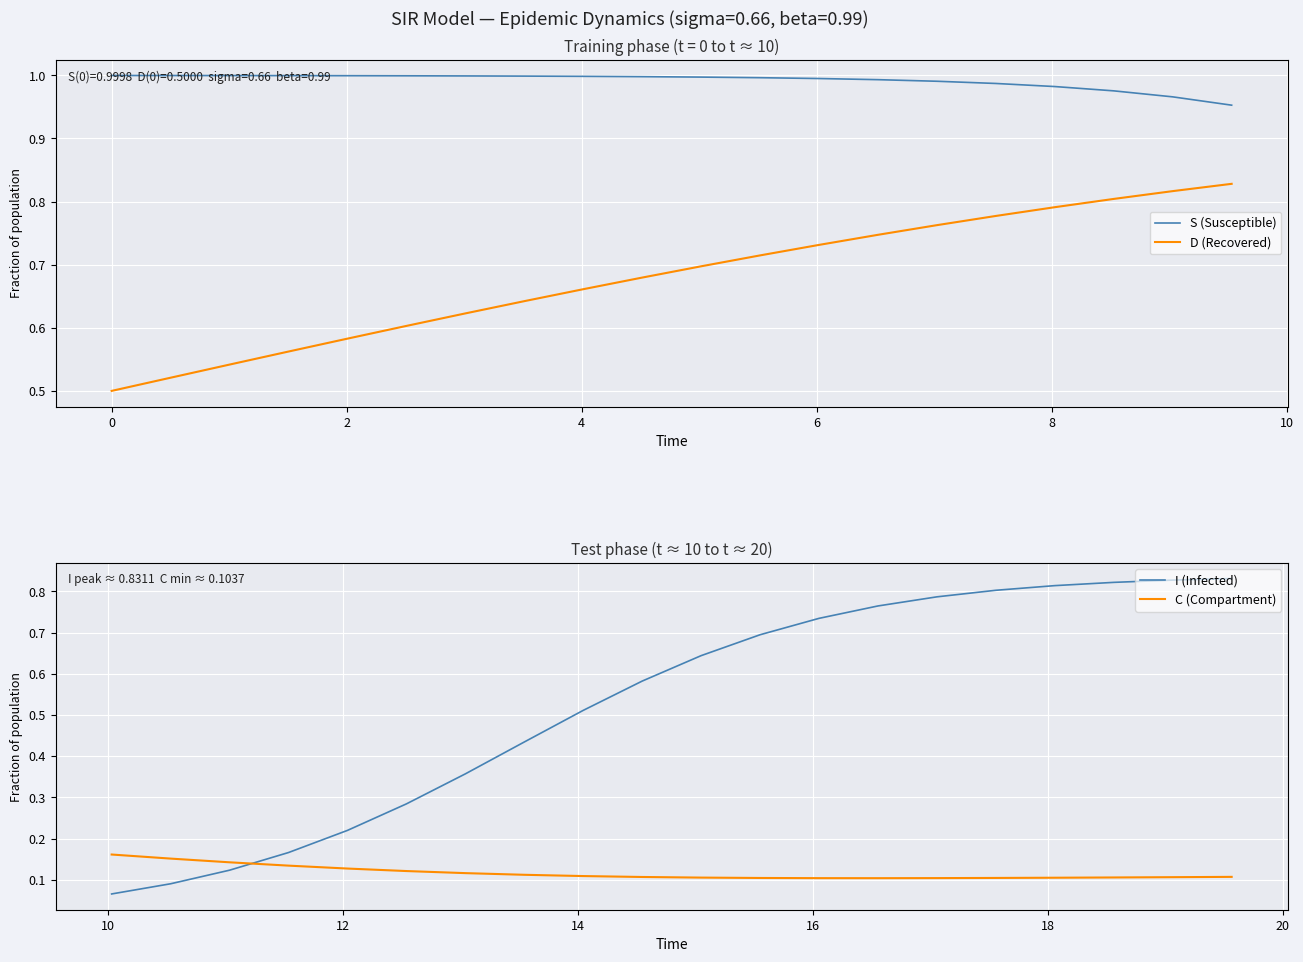

True or false: C (Compartment) and S (Susceptible) intersect in this chart.

False